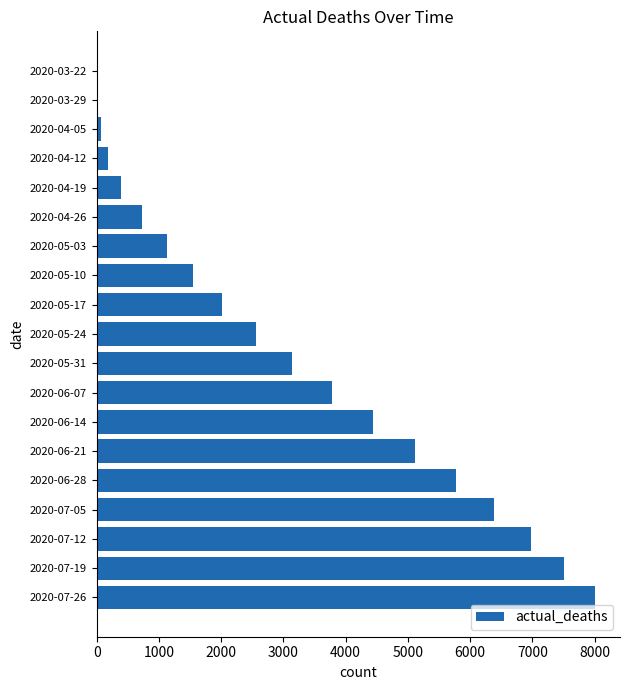

At which category does the chart reach its peak across all series?

2020-07-26